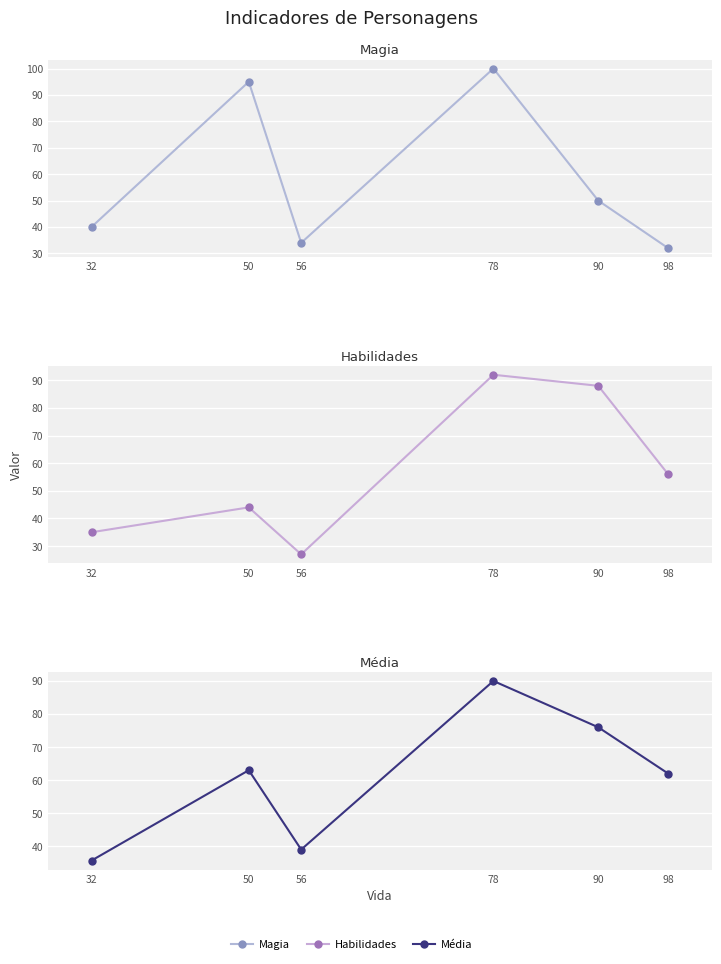

At which category does Magia reach its first local peak?

50